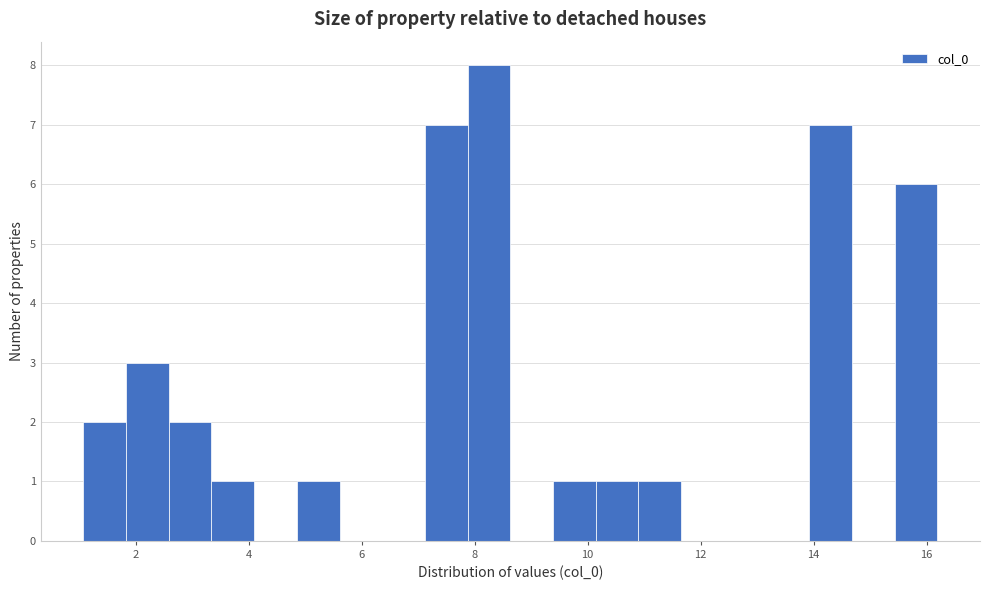

Around what value on the x-axis is the tallest bar? Give the approximate position of its centre, as read against the axis.

8.2